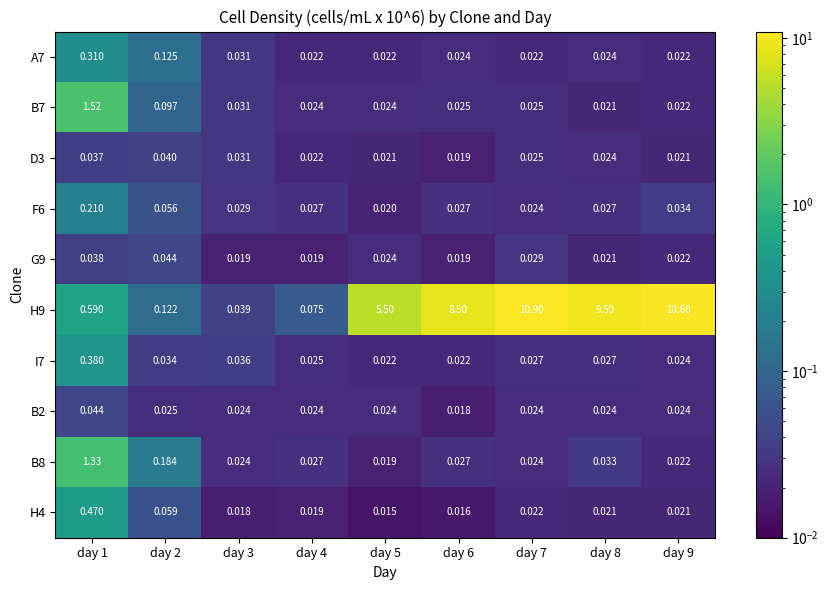

Which label corresponds to the largest value in the chart?

day 7